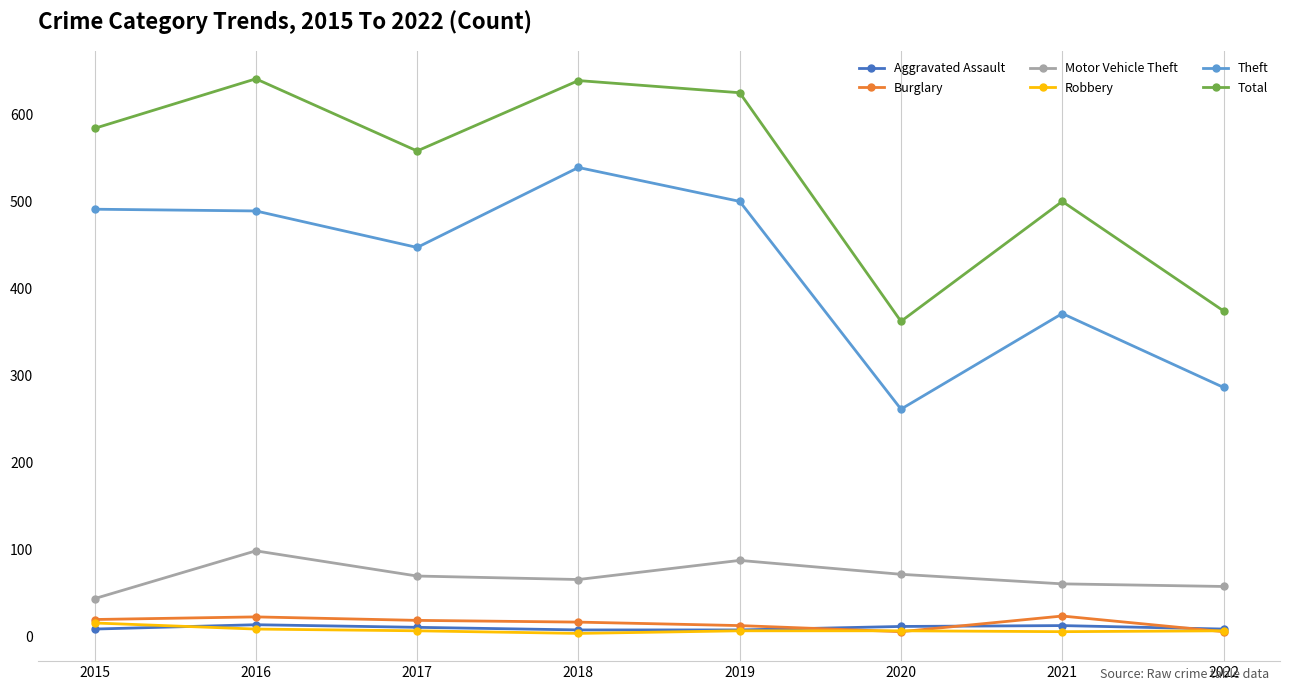

True or false: Aggravated Assault and Theft cross at least once.

False